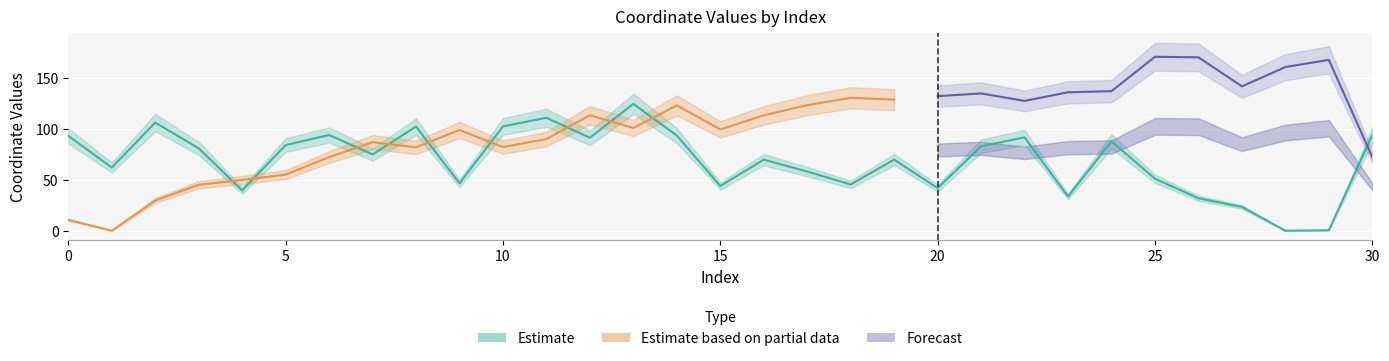

List the labels in order of value, largest first.

13, 11, 2, 10, 8, 6, 30, 14, 0, 22, 12, 24, 5, 21, 3, 7, 19, 16, 1, 17, 25, 9, 18, 15, 20, 4, 23, 26, 27, 29, 28